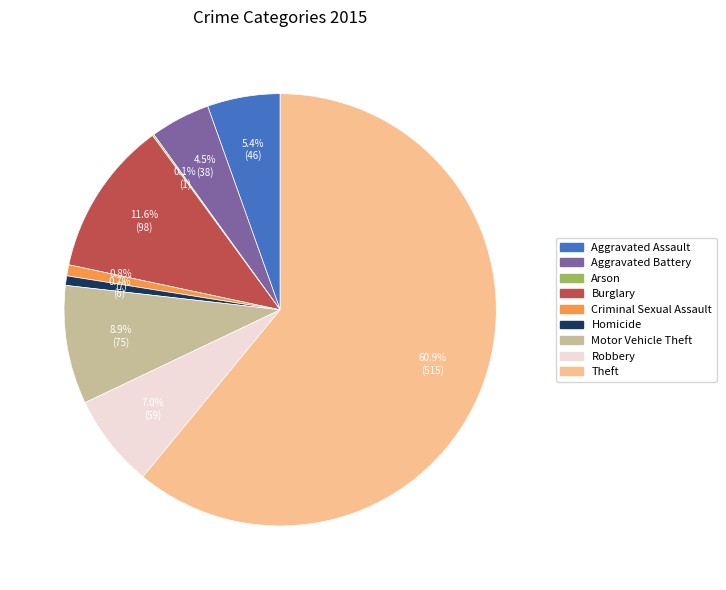

Which slice is the largest?

Theft